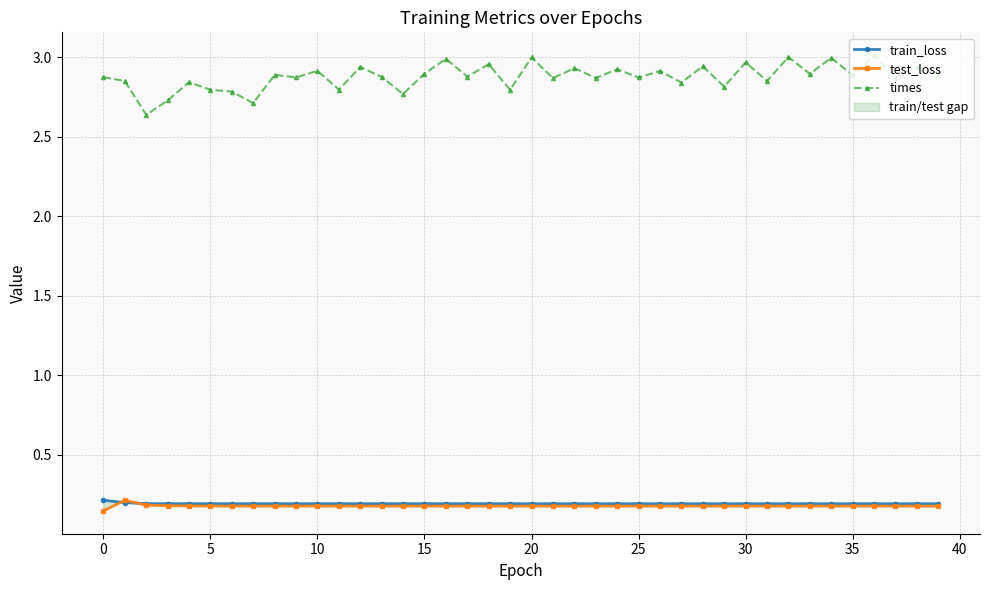

True or false: times and test_loss intersect in this chart.

False